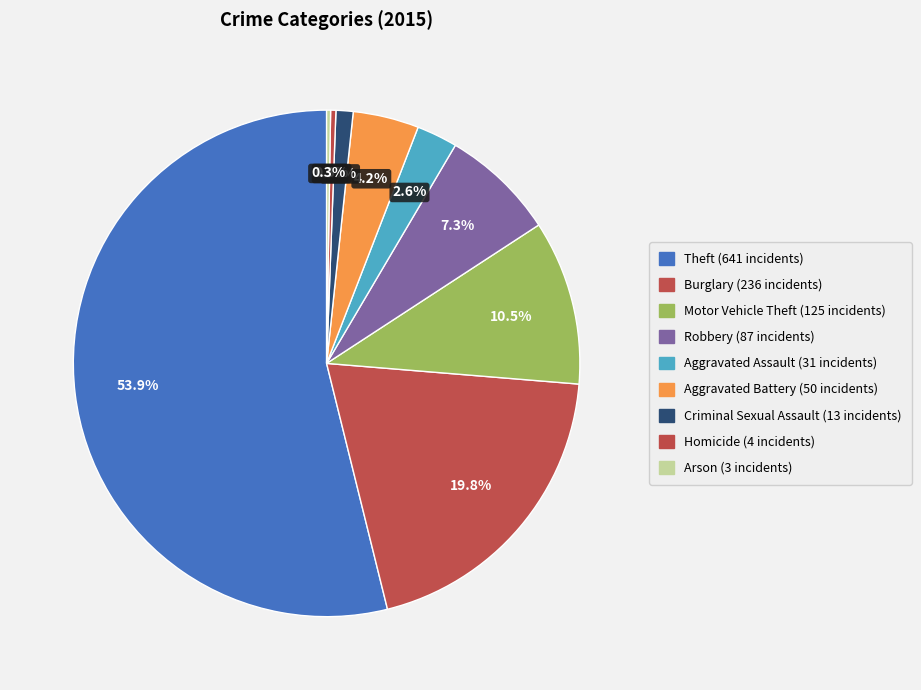

How many slices are in this pie chart?

9